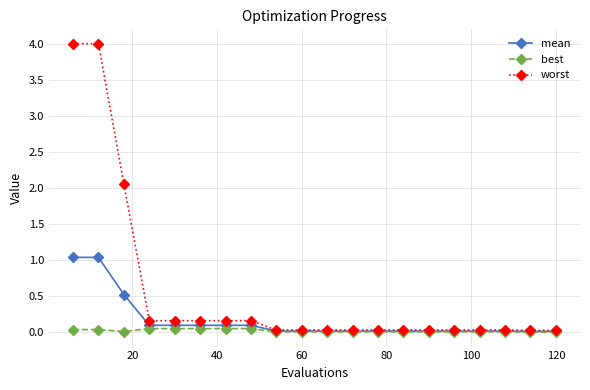

Which series has the largest total across all categories?

worst